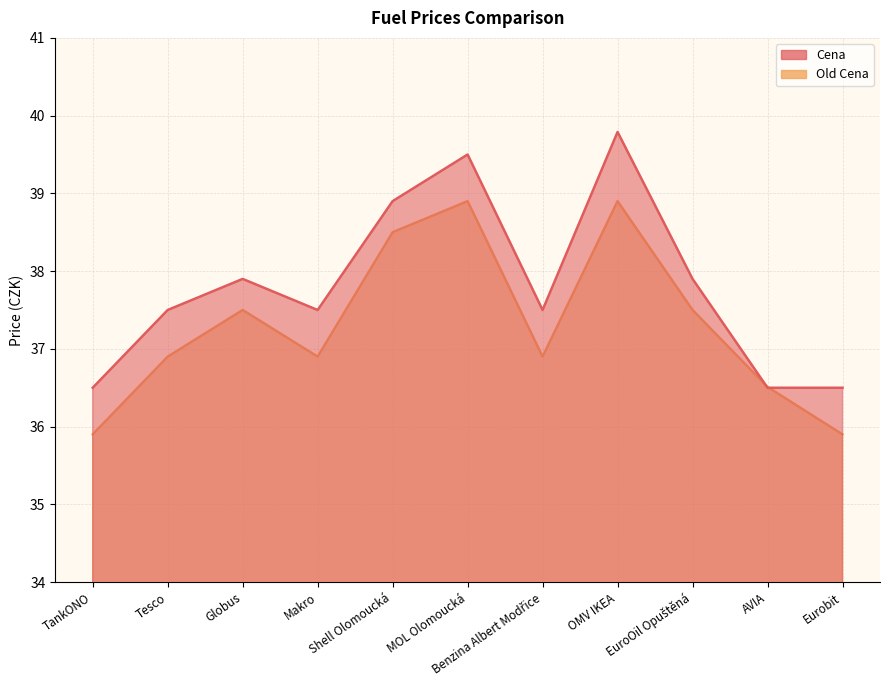

What is the difference between the second highest and second lowest values in the Old Cena series?

3.0